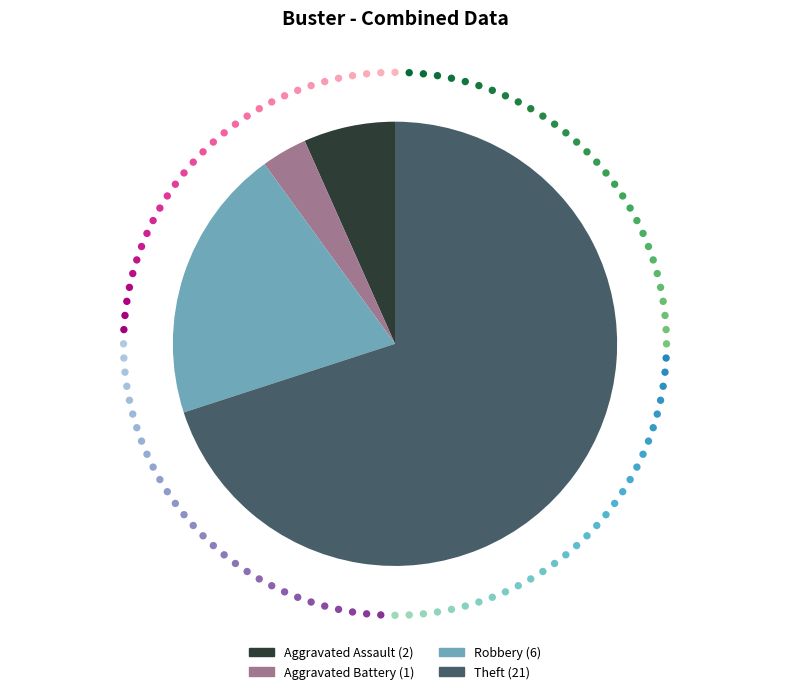

Which slice is the smallest?

Aggravated Battery